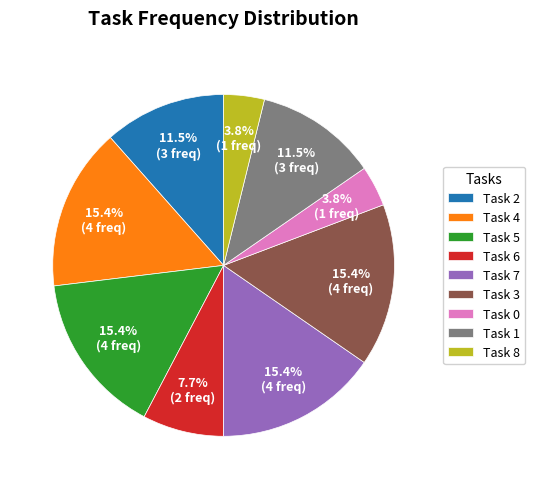

Between Task 1 and Task 7, which is larger?

Task 7